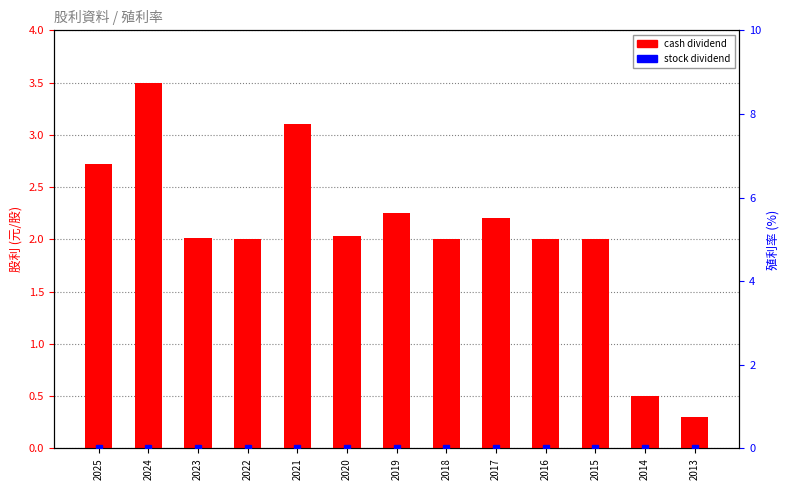

The value of cash dividend at 2021 is 3.1. True or false?

True